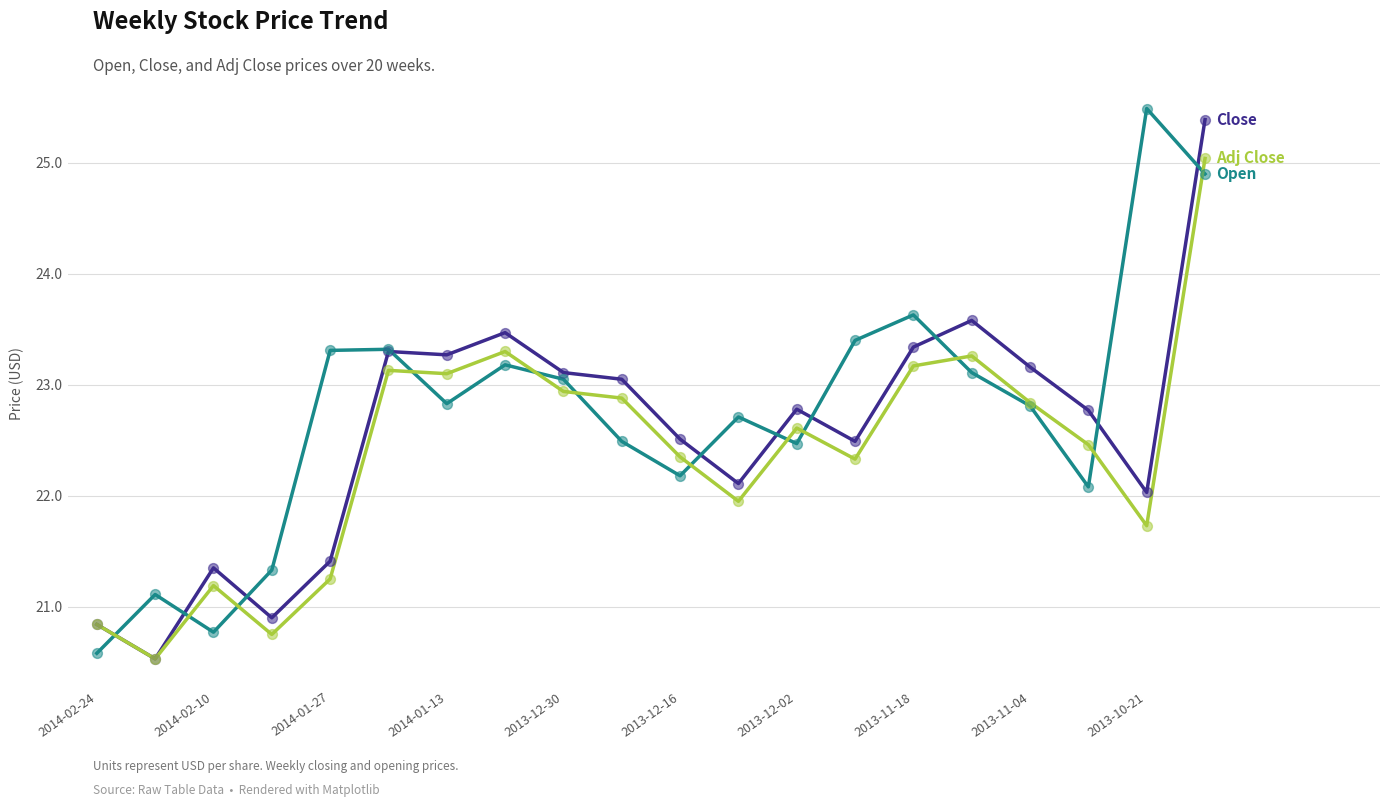

What is the maximum value shown in the chart?

25.5